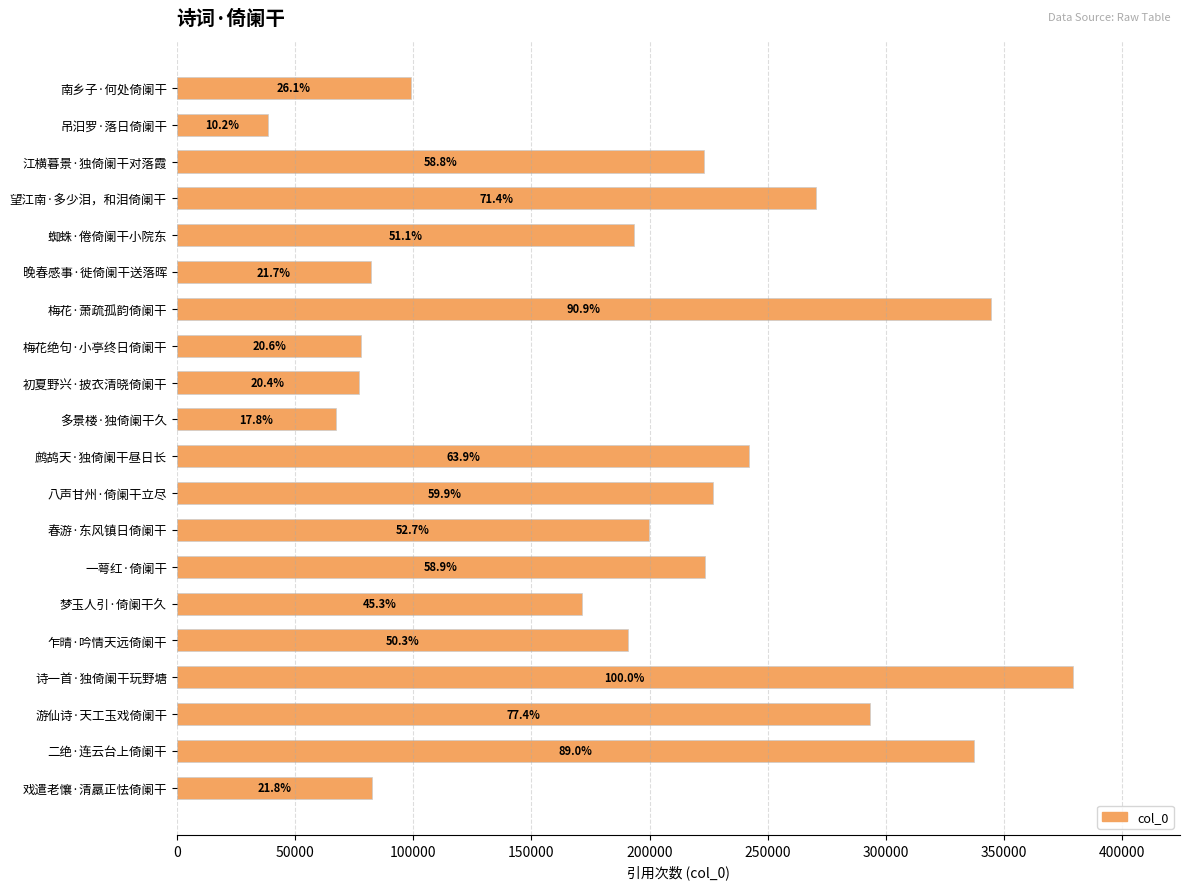

What is the difference between the second highest and second lowest values?

276898